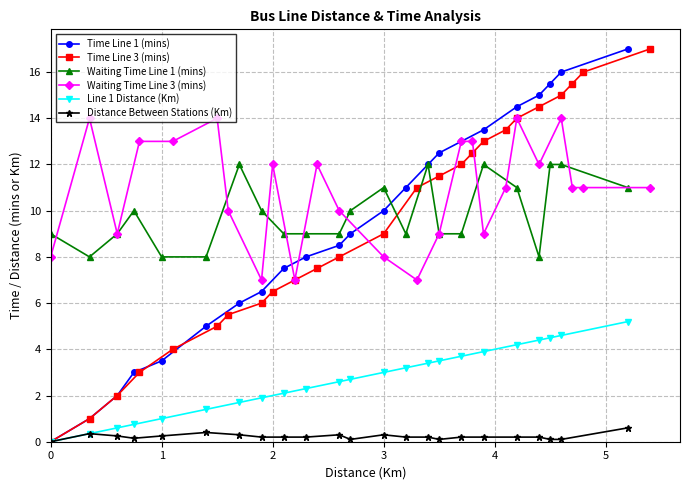

What is the value of the Time Line 1 (mins) point at the 3rd from the left?

2.0